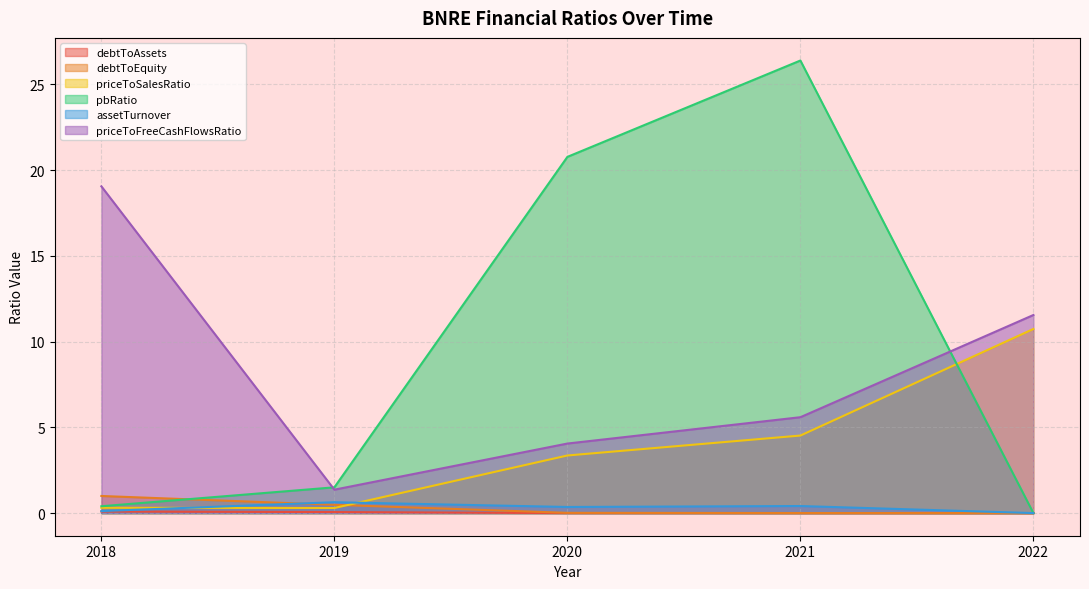

What is the value of the debtToEquity point at the 1st from the left?

1.0